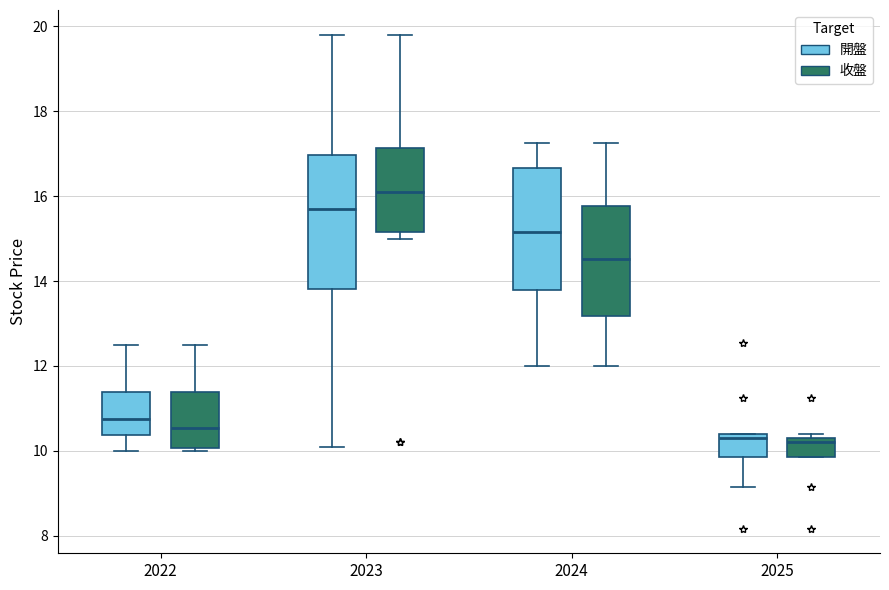

Reading left to right, read every box against the y-axis: the position of its median line, the range the box covers, and the ends of its whiskers. The values are not printed on the chart, so give them approximately, as read against the axis.

2022 (開盤): median 10.8, box 10.4 to 11.4, whiskers 10.0 to 12.6
2022 (收盤): median 10.6, box 10.0 to 11.4, whiskers 10.0 (just below the box's lower edge) to 12.6
2023 (開盤): median 15.8, box 13.8 to 17.0, whiskers 10.2 to 19.8
2023 (收盤): median 16.2, box 15.2 to 17.2, whiskers 15.0 to 19.8
2024 (開盤): median 15.2, box 13.8 to 16.6, whiskers 12.0 to 17.2
2024 (收盤): median 14.6, box 13.2 to 15.8, whiskers 12.0 to 17.2
2025 (開盤): median 10.4 (just below the box's upper edge), box 9.8 to 10.4, whiskers 9.2 to 10.4
2025 (收盤): median 10.2, box 9.8 to 10.4, whiskers 9.8 to 10.4 (just above the box's upper edge)